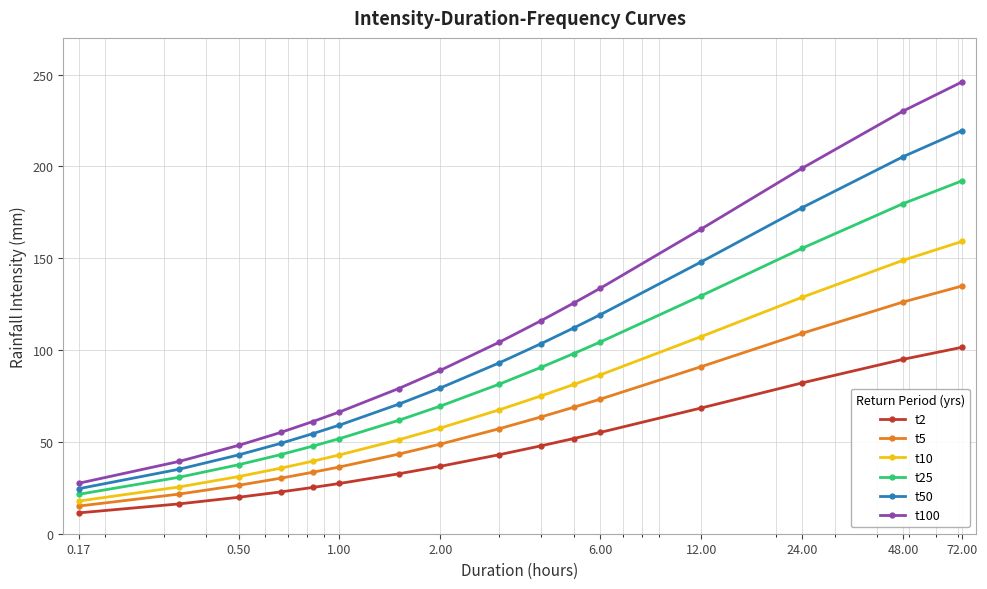

At how many categories does at least one series exceed 187?

3